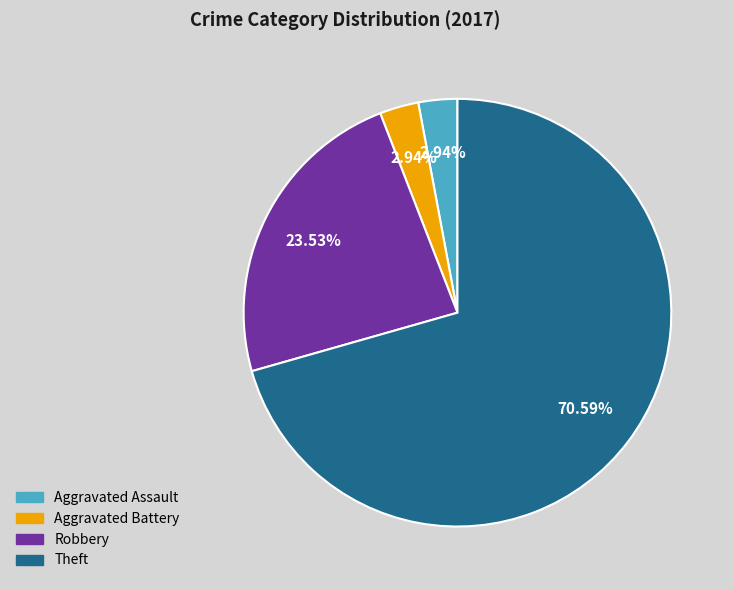

How many slices are in this pie chart?

4